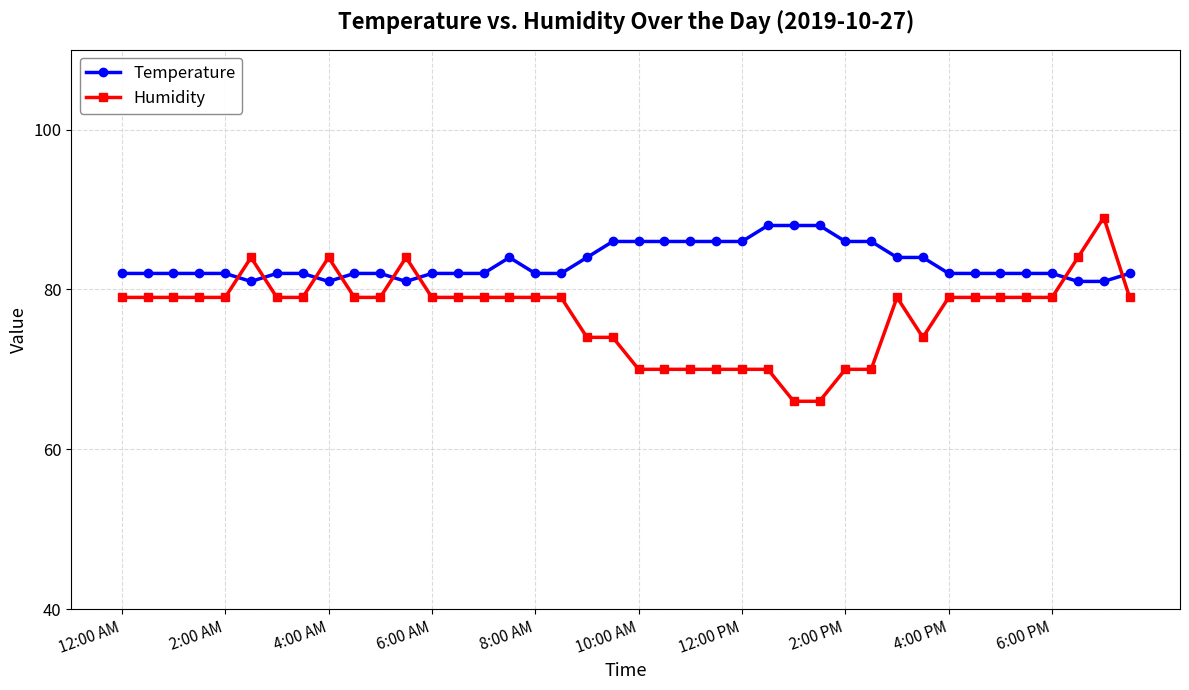

Reading left to right, extract all data points from this chart.

Temperature: 82	82	82	82	82	81	82	82	81	82	82	81	82	82	82	84	82	82	84	86	86	86	86	86	86	88	88	88	86	86	84	84	82	82	82	82	82	81	81	82
Humidity: 79	79	79	79	79	84	79	79	84	79	79	84	79	79	79	79	79	79	74	74	70	70	70	70	70	70	66	66	70	70	79	74	79	79	79	79	79	84	89	79